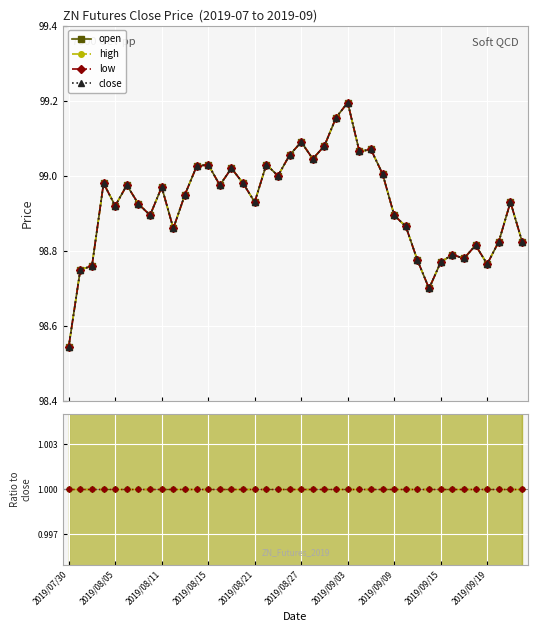

True or false: high and low intersect in this chart.

False